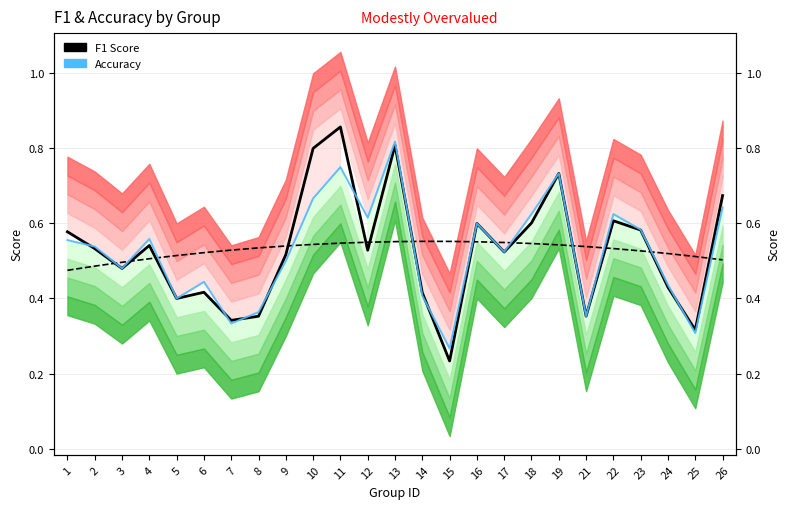

True or false: Accuracy and F1 Score cross at least once.

True